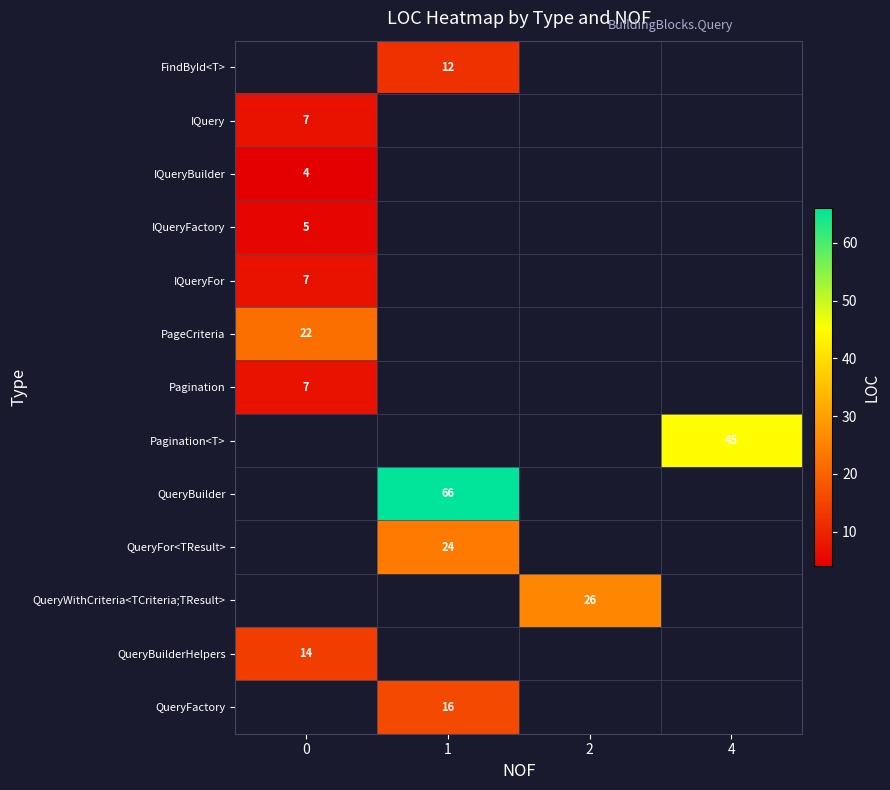

True or false: FindById<T> has a value of 12 at 1.

True